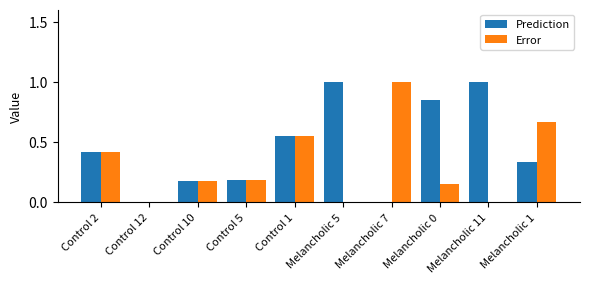

Which category has the highest value in the Error series?

Melancholic 7